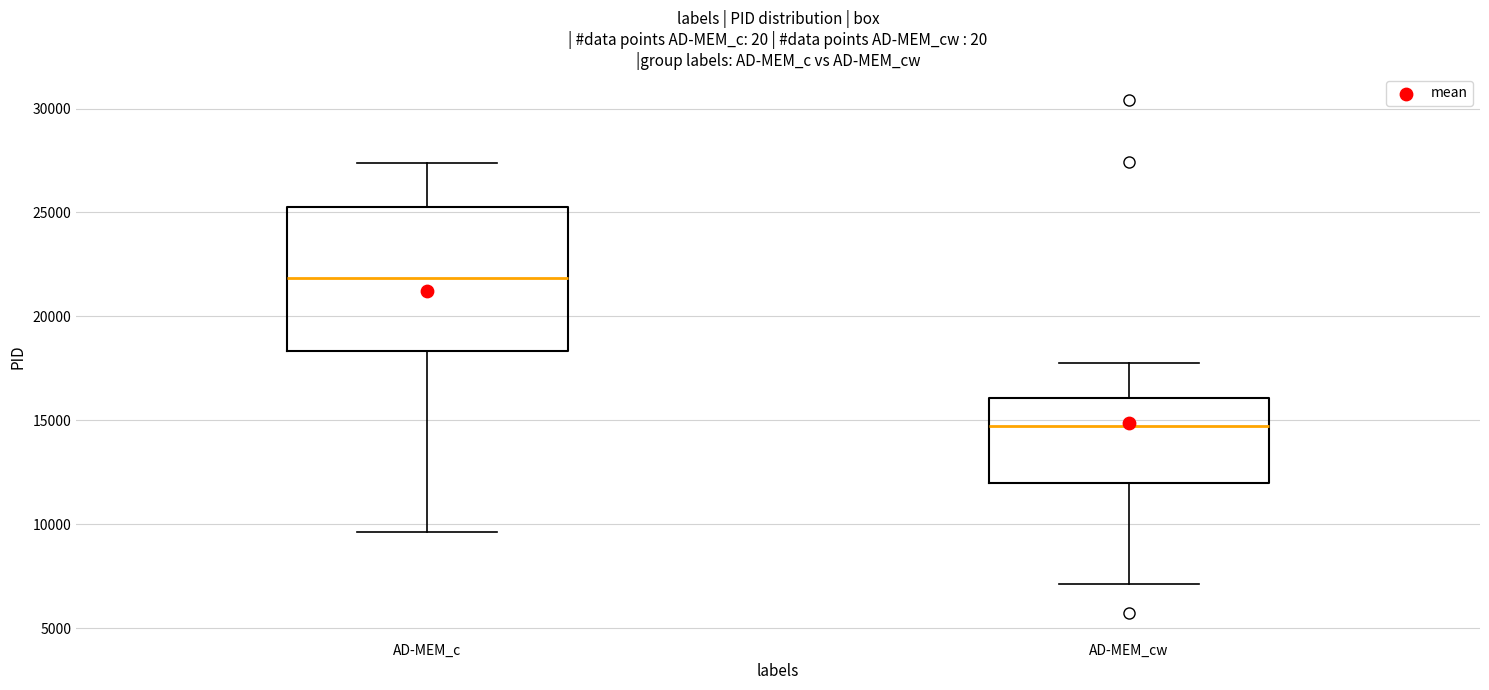

Reading left to right, read every box against the y-axis: the position of its median line, the range the box covers, and the ends of its whiskers. The values are not printed on the chart, so give them approximately, as read against the axis.

AD-MEM_c: median 22000, box 18500 to 25500, whiskers 9500 to 27500
AD-MEM_cw: median 14500, box 12000 to 16000, whiskers 7000 to 18000